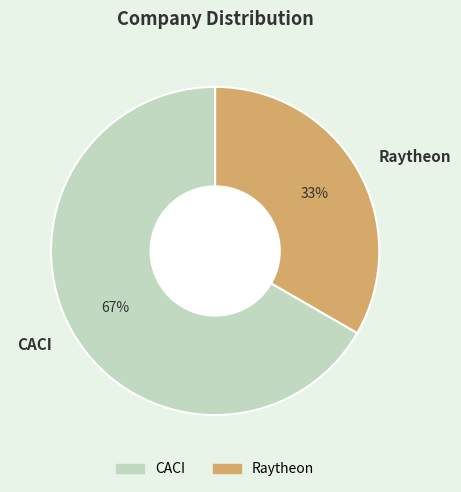

What is the ratio of the value at CACI to the value at Raytheon?

2.0